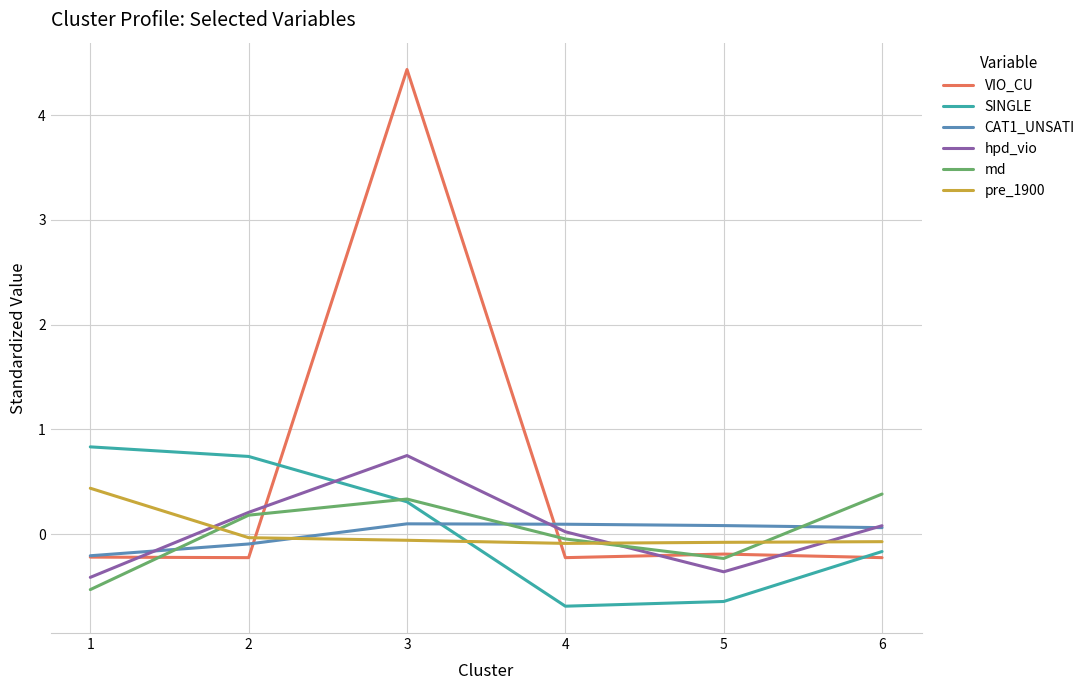

At which category does the chart reach its peak across all series?

3